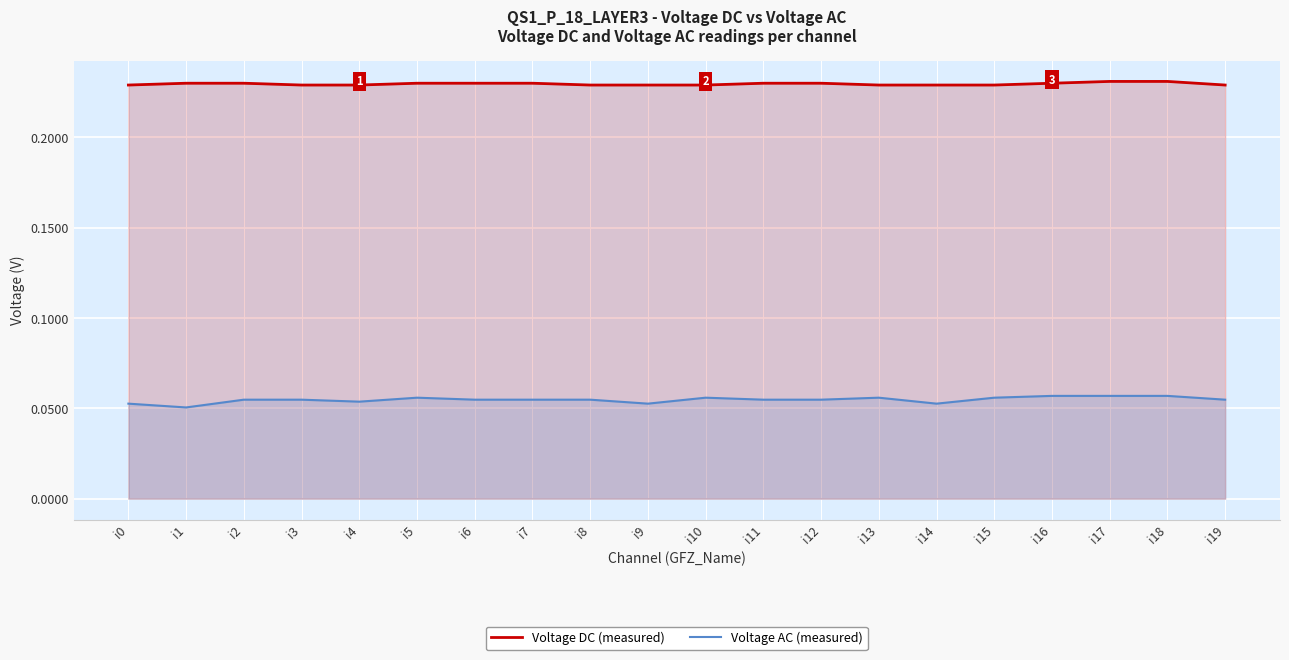

True or false: Voltage DC (measured) has more than 1 interior local peaks.

False